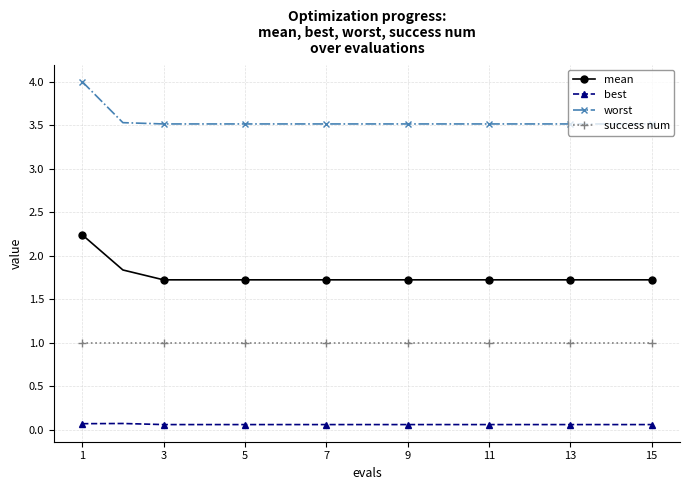

List the series in order of their overall mean, highest first.

worst, mean, success num, best